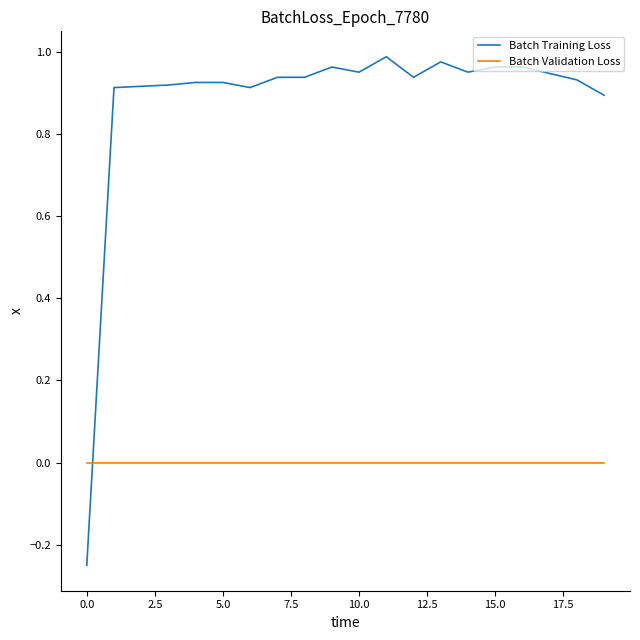

Which series has the largest total across all categories?

Batch Training Loss